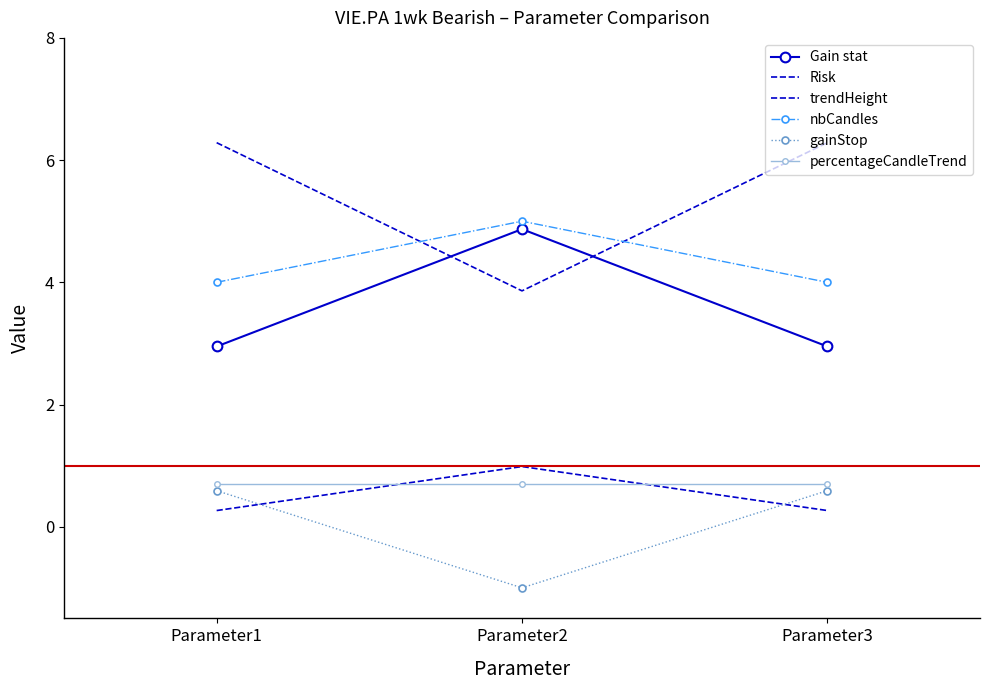

Which category has the lowest value across all series?

Parameter2